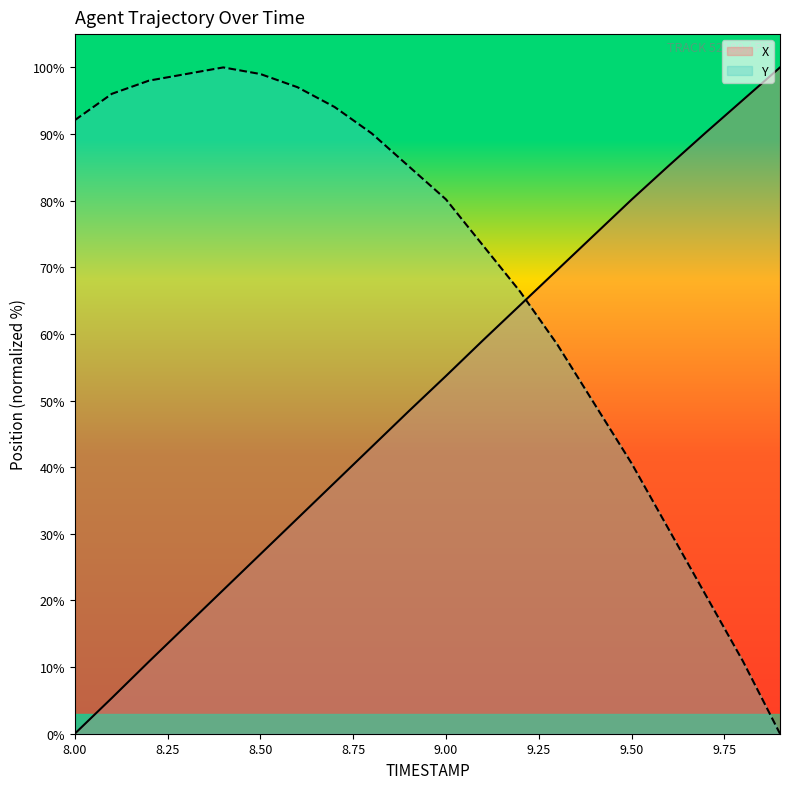

Where does the X series first go above 53?

9.00